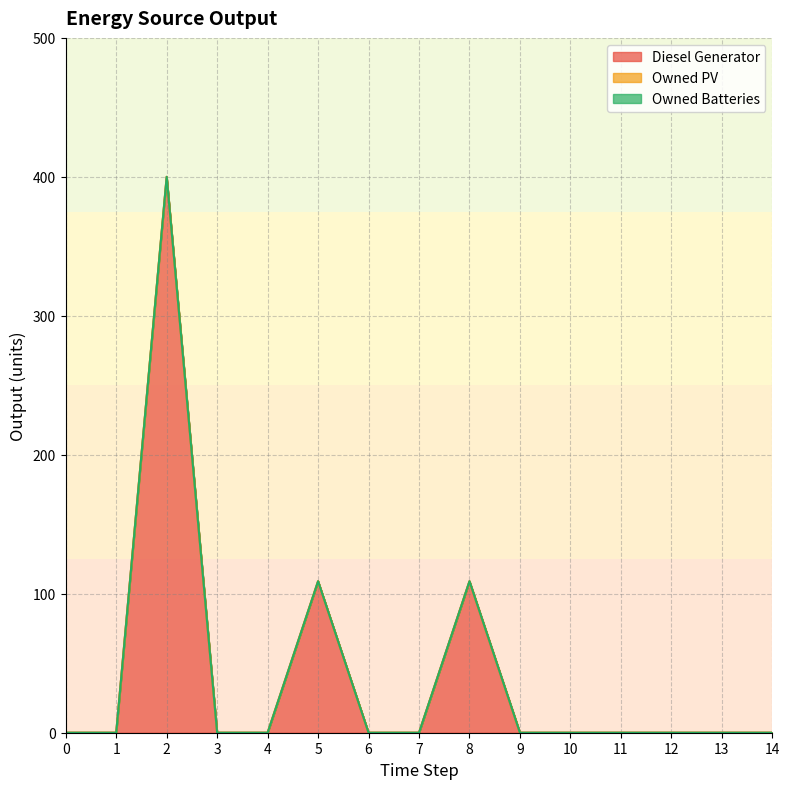

Which has a higher value, 6 or 13?

6